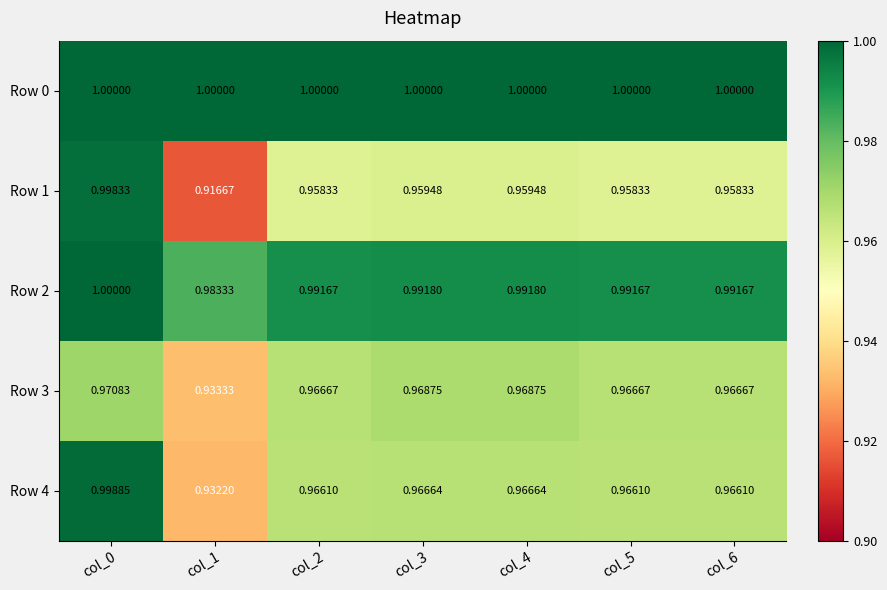

Is the value of Row 3 at col_5 greater than the value of Row 4 at col_1?

Yes